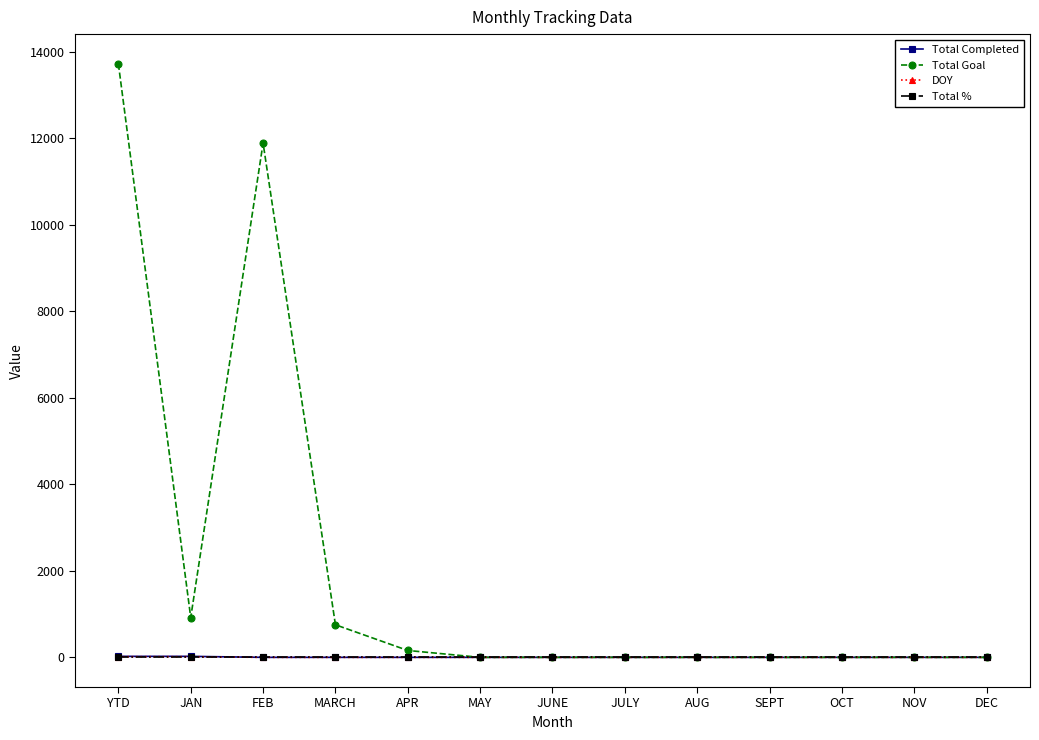

What is the difference between the second highest and second lowest values in the Total Goal series?

11888